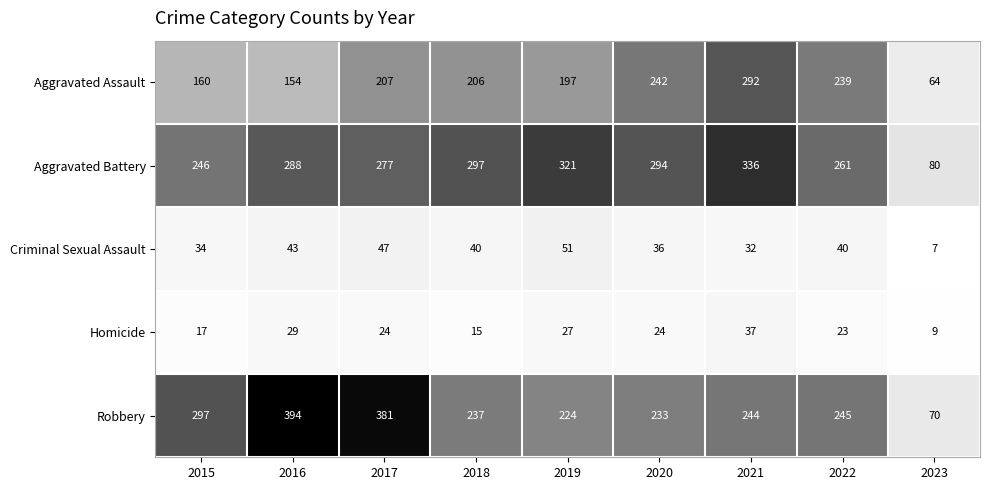

What is the sum of all Aggravated Assault values?

1761